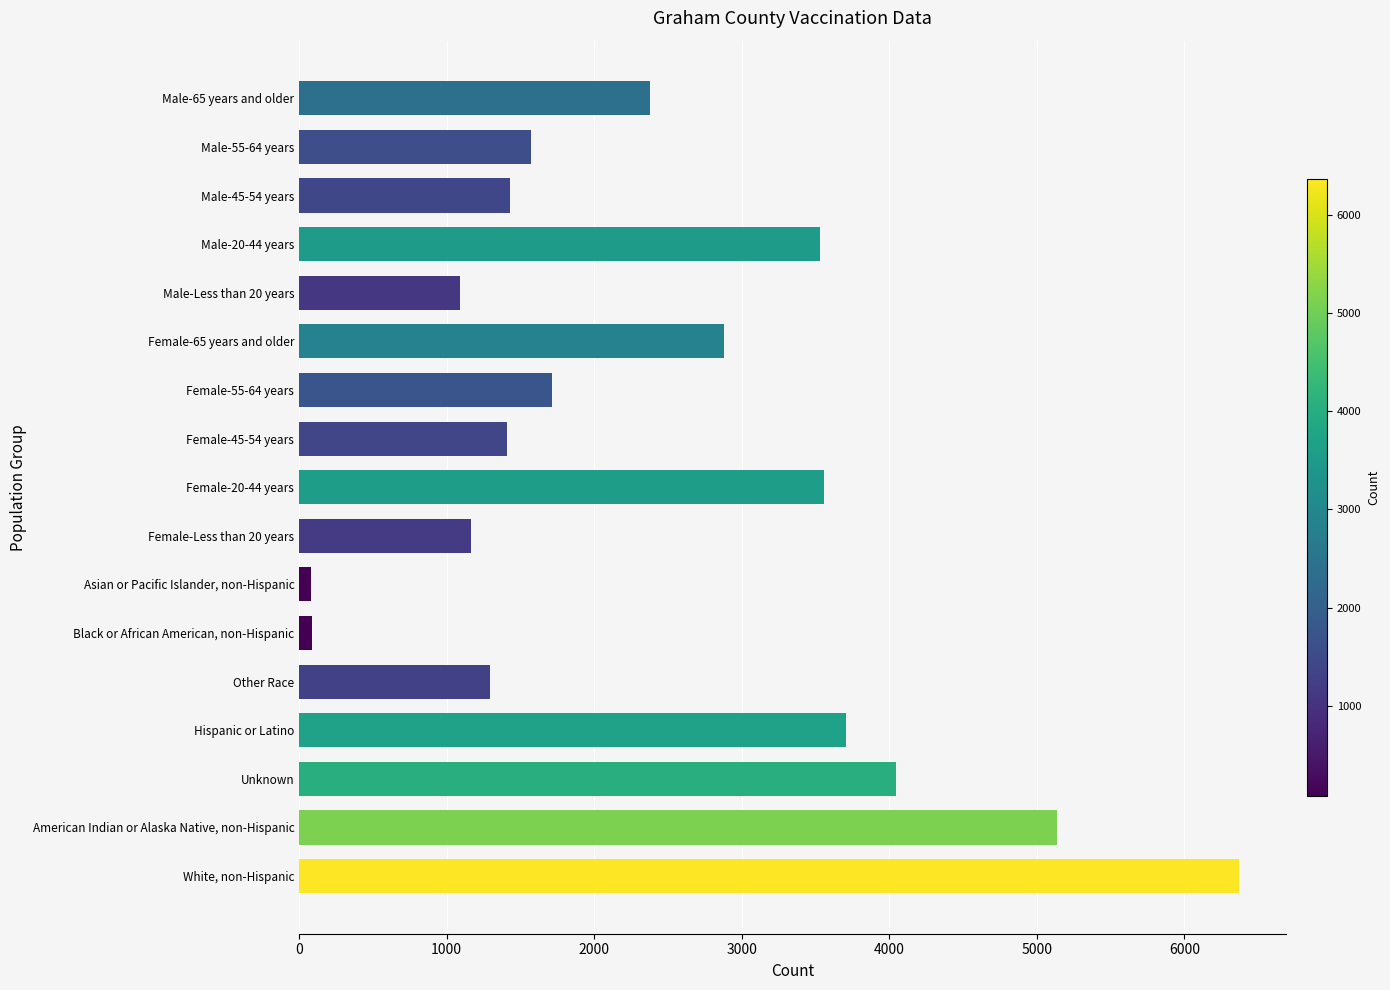

How many values are below 1712?

8